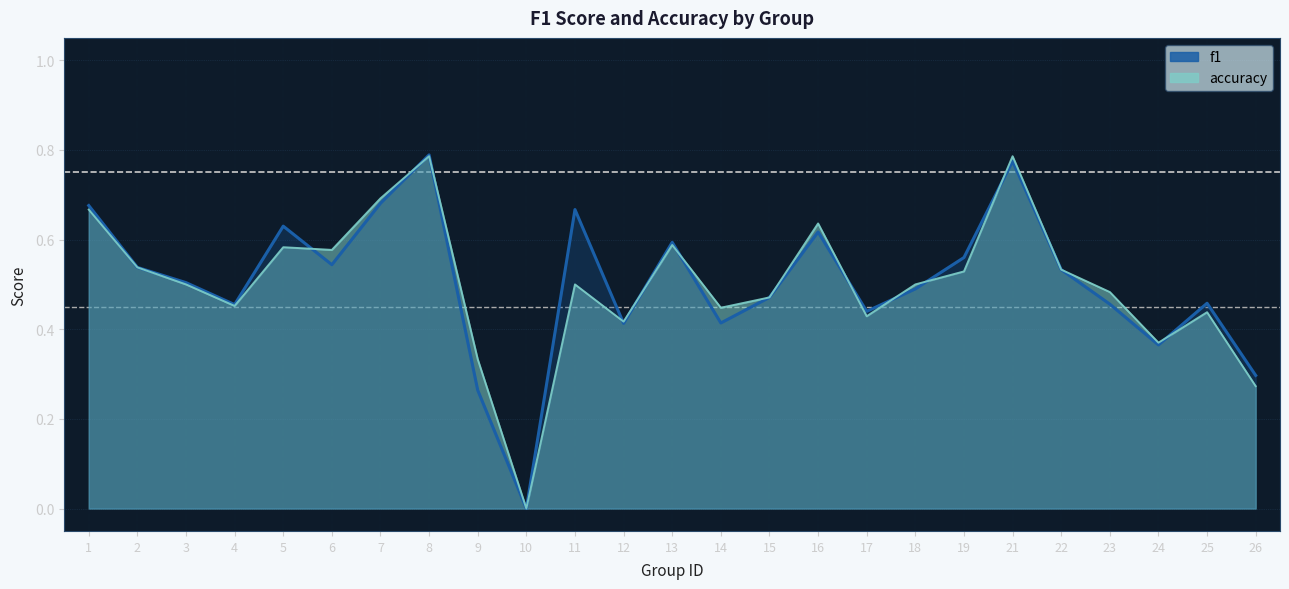

At which label is the value closest to 0?

10